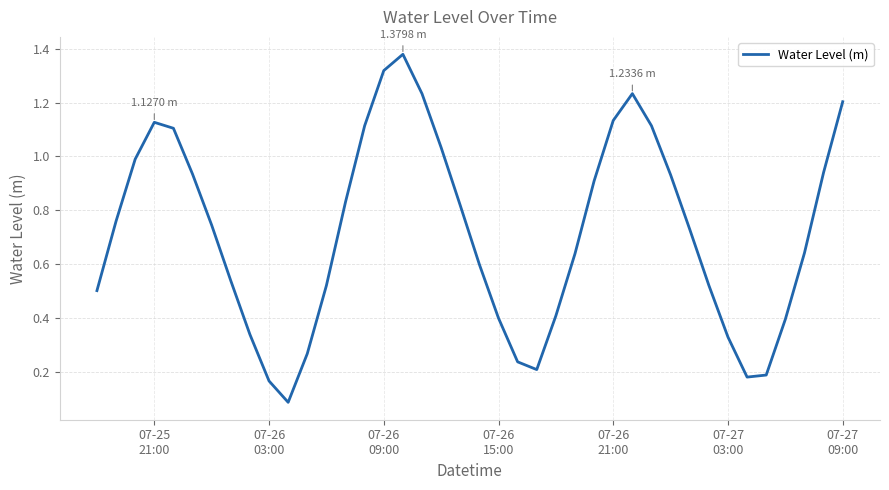

Does the chart have visible grid lines?

Yes